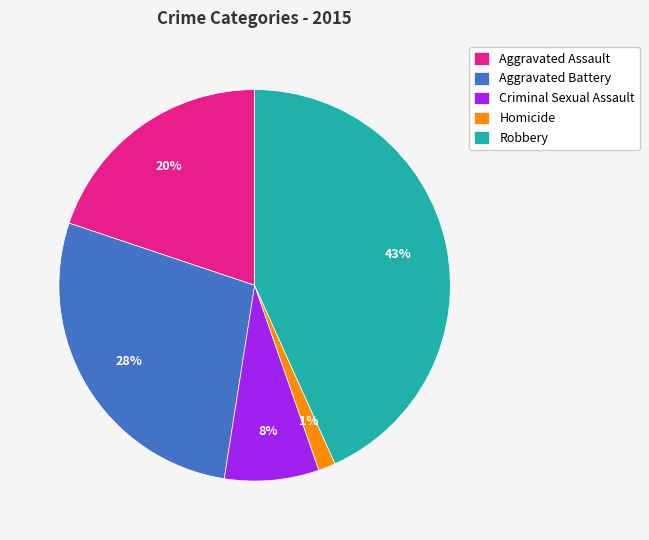

Do Robbery and Aggravated Assault together represent more than half of the pie?

Yes